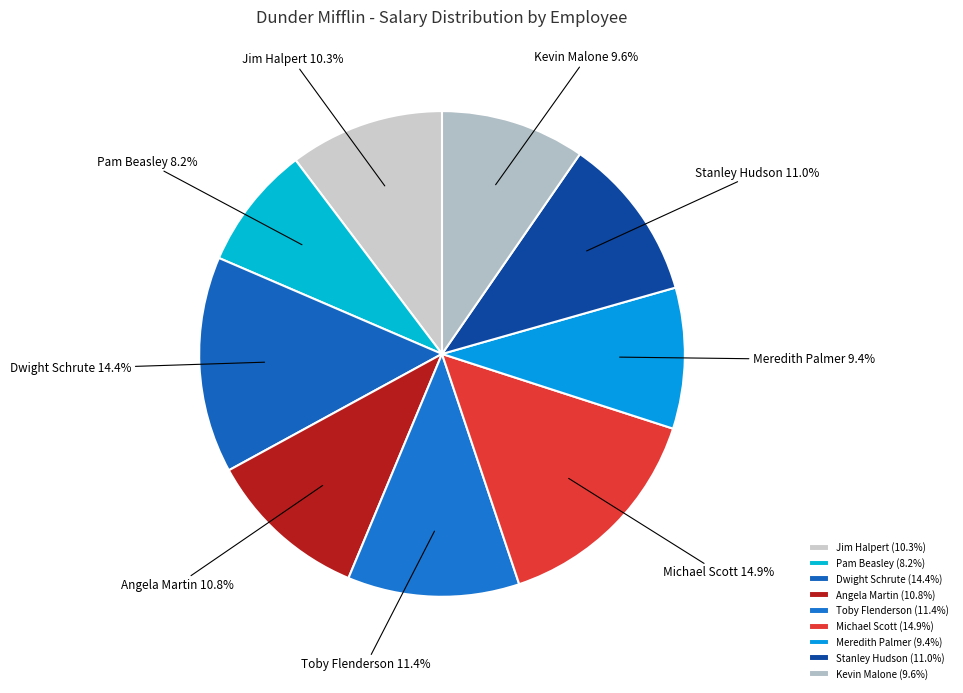

How much of the chart is everything except Angela Martin?

89.2%